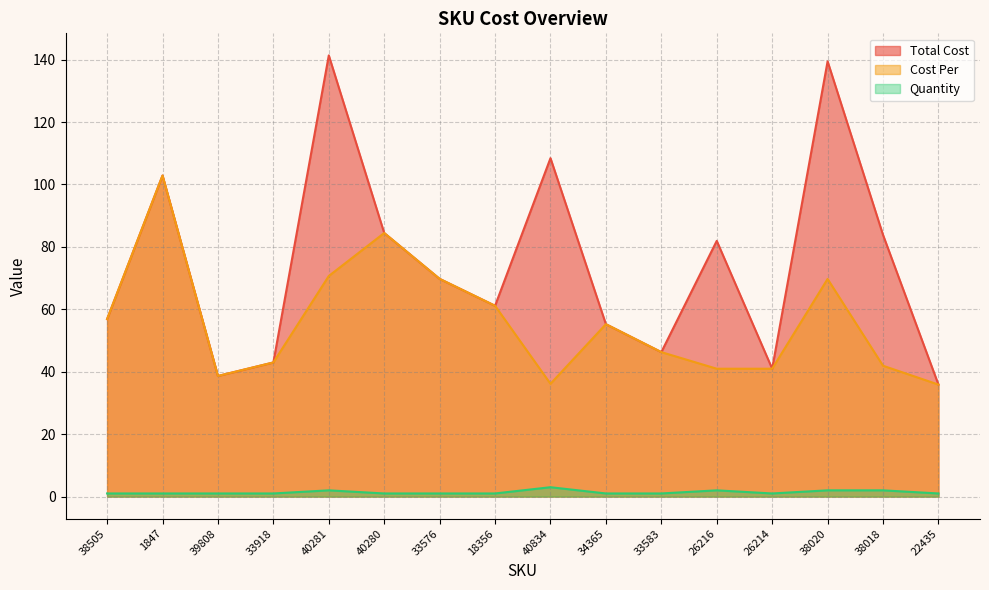

What are all the series names shown in the legend?

Total Cost, Cost Per, Quantity